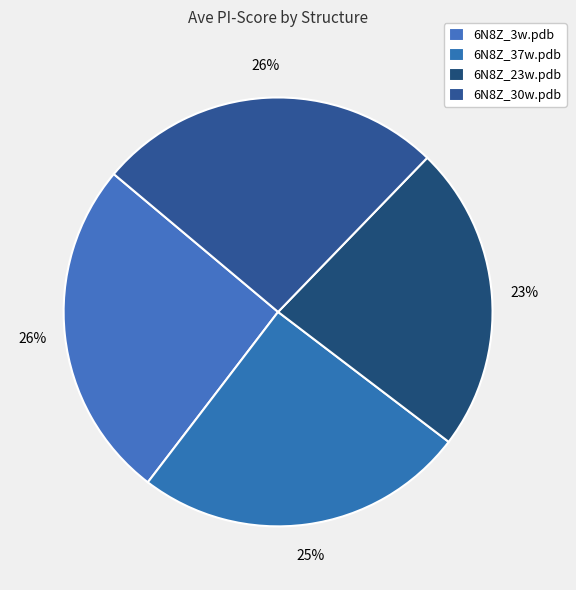

Is there a majority slice in this chart?

No